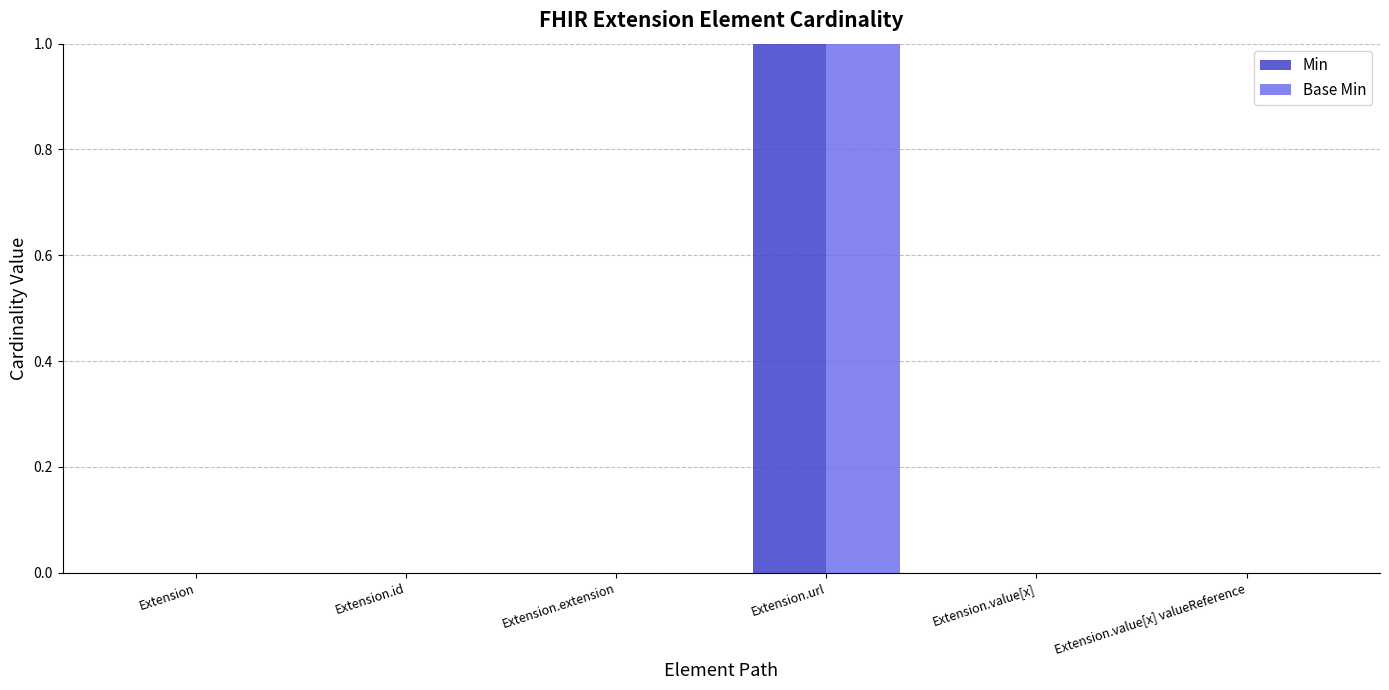

How many categories are shown in the chart?

6